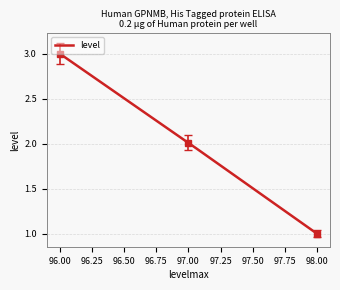

What is the minimum value shown in the chart?

1.0